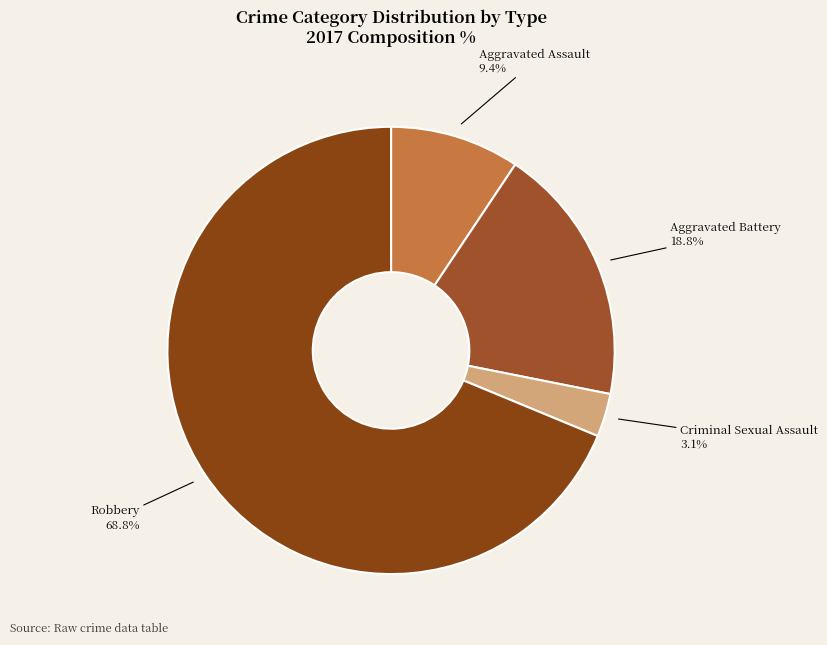

Rank the categories by value from lowest to highest.

Criminal Sexual Assault, Aggravated Assault, Aggravated Battery, Robbery